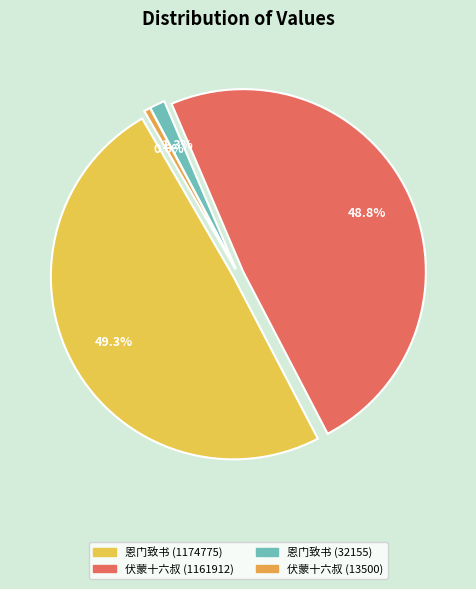

What percentage is the 伏蒙十六叔寄示喜庆感怀三十韵因献之 (13500) slice, to the nearest percent?

1%